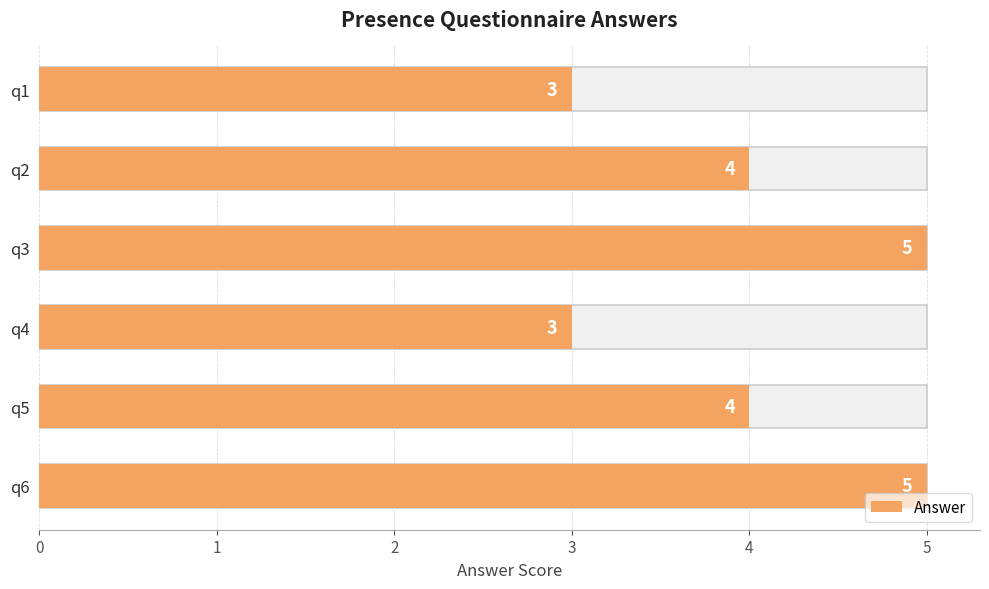

Between q2 and q6, which is larger?

q6